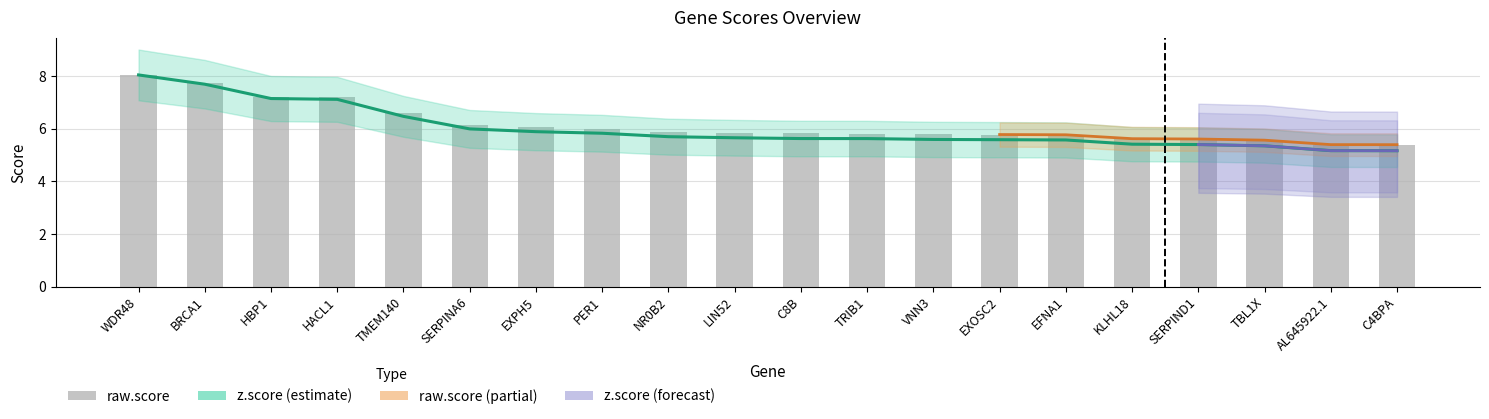

Reading left to right, extract all data points from this chart.

raw.score: 8.0	7.7	7.2	7.2	6.6	6.2	6.1	6.0	5.9	5.8	5.8	5.8	5.8	5.8	5.8	5.6	5.6	5.6	5.4	5.4
z.score: 8.0	7.7	7.1	7.1	6.5	6.0	5.9	5.8	5.7	5.7	5.6	5.6	5.6	5.6	5.6	5.4	5.4	5.4	5.2	5.2